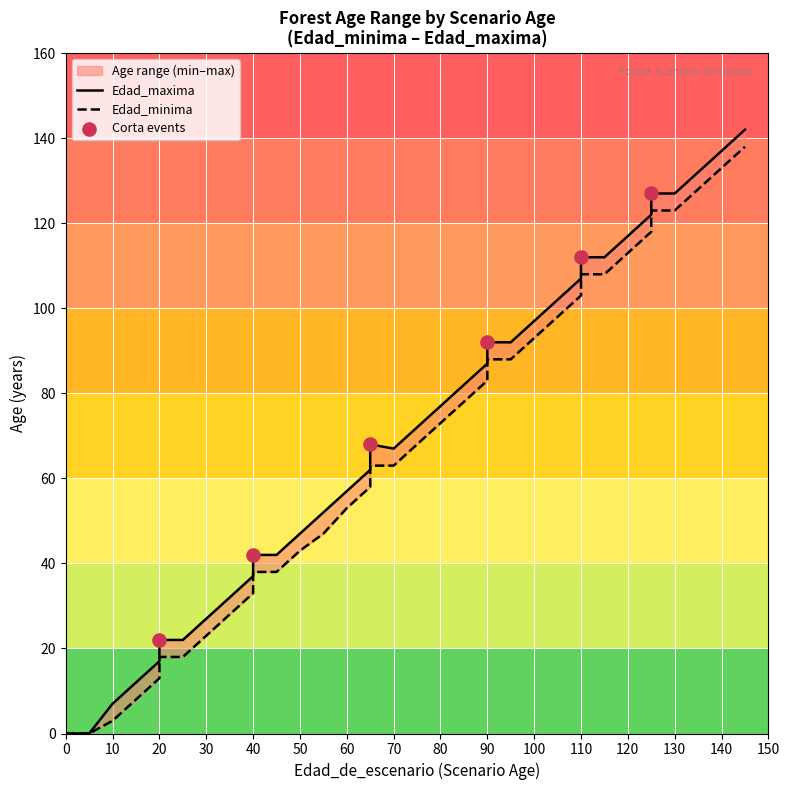

At which category is the sum across all series the highest?

145